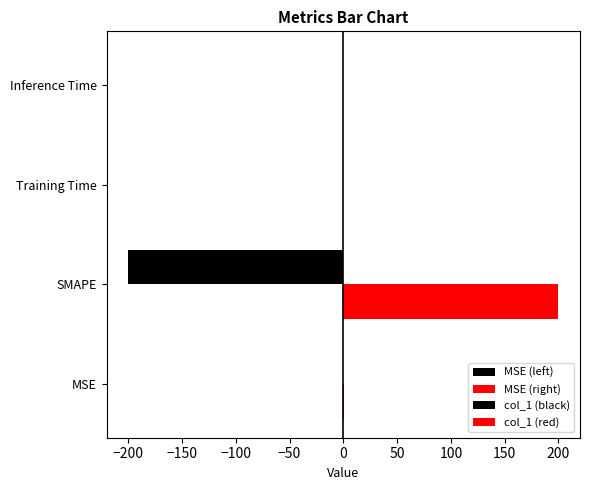

True or false: col_1 (black) has a value of -284.7 at SMAPE.

False